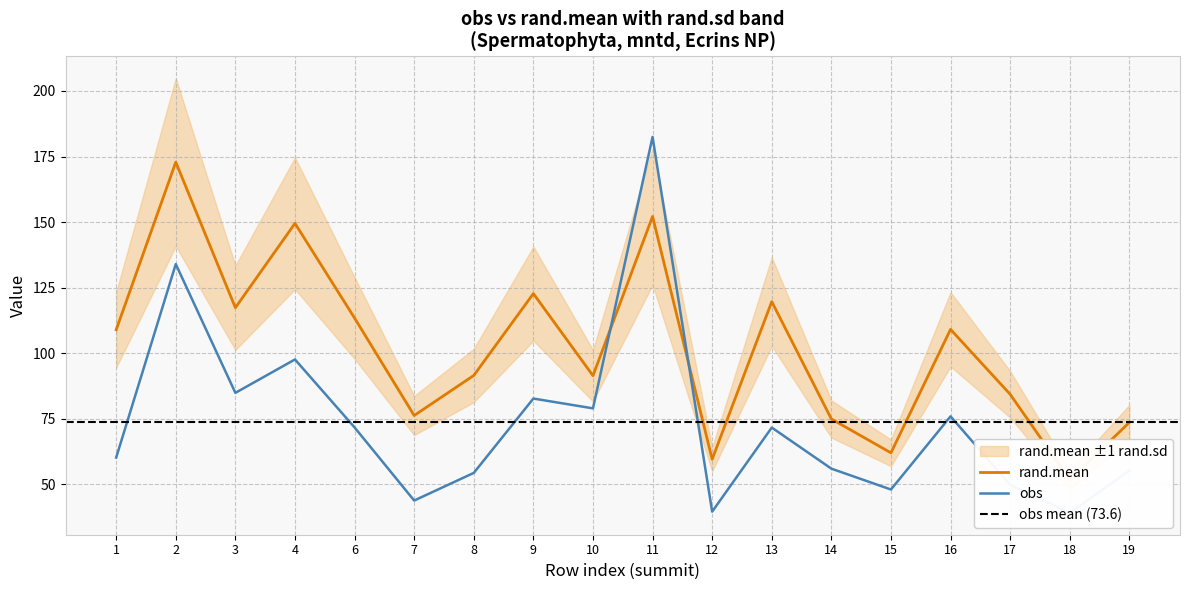

What is the average value of the rand.mean series?

101.7